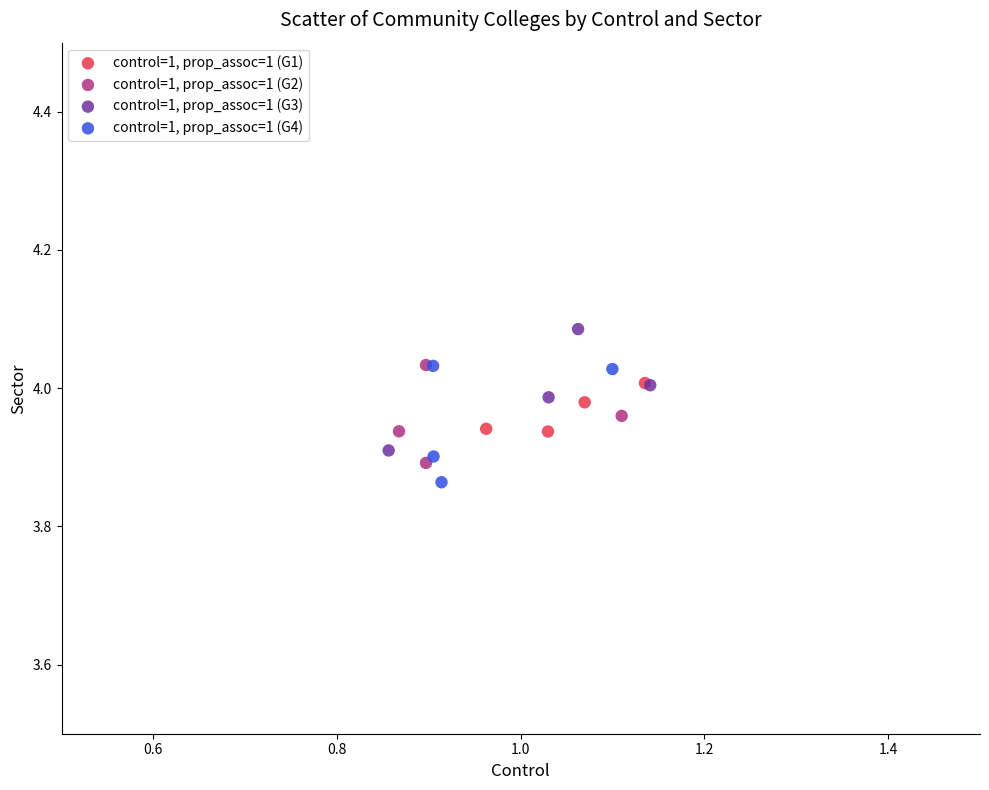

Which series contains the highest Y value?

control=1, prop_assoc=1 (G3)